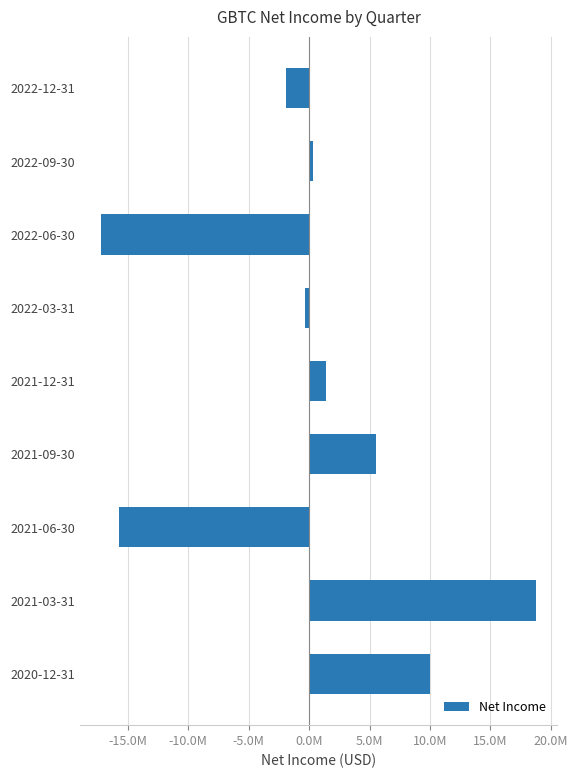

What is the difference between the second highest and second lowest values?

25739800